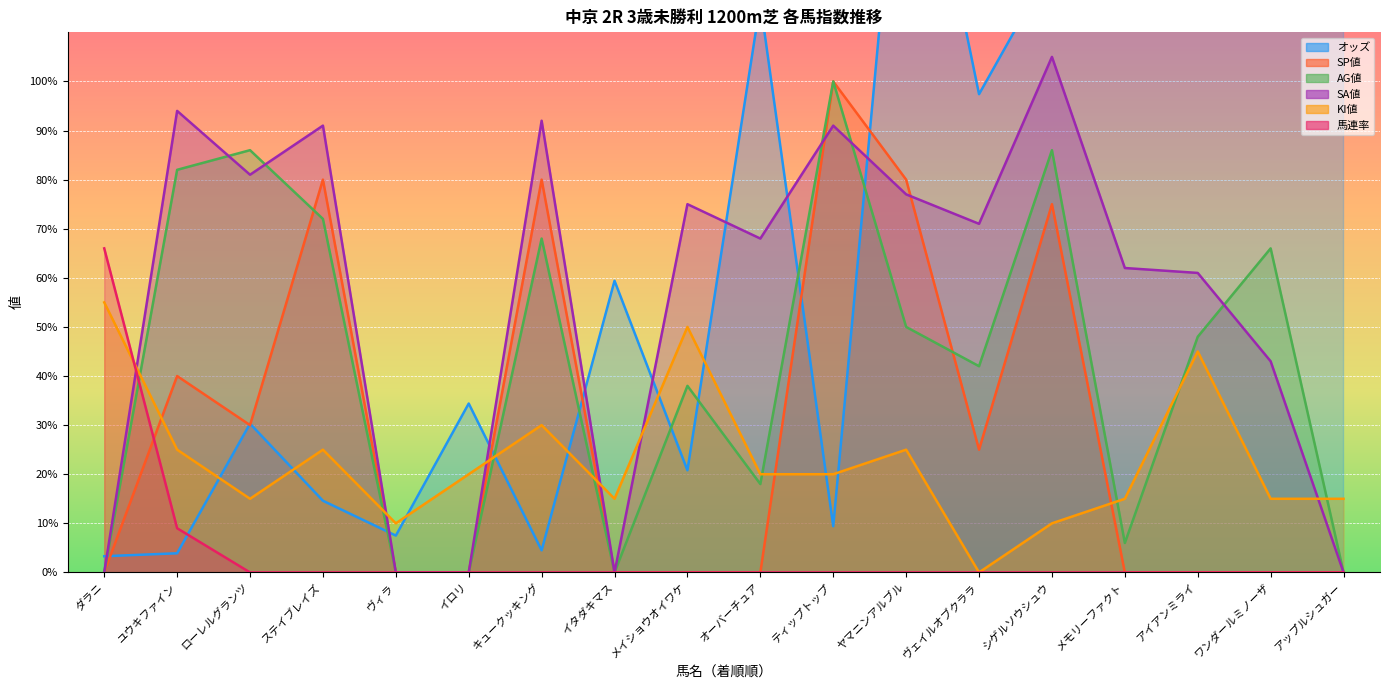

At which category does the chart reach its peak across all series?

ワンダールミノーザ